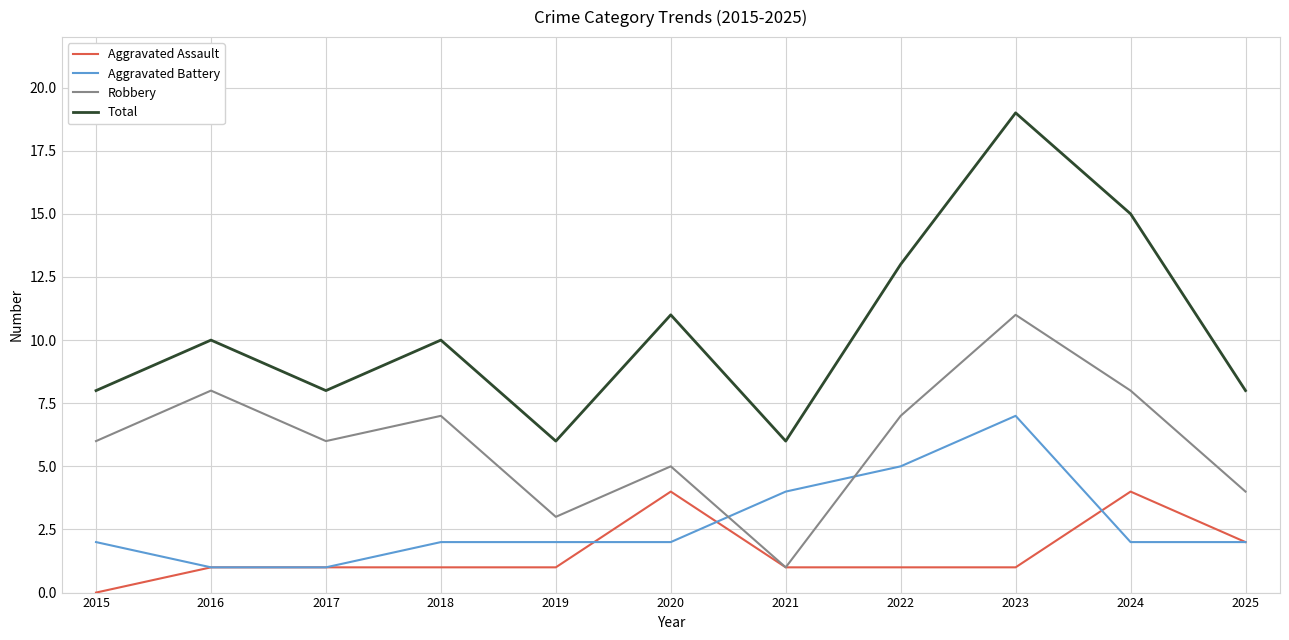

List the series in order of their peak value, lowest first.

Aggravated Assault, Aggravated Battery, Robbery, Total